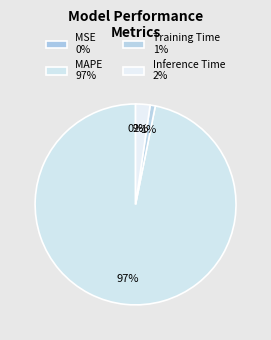

Which slice is the largest?

MAPE